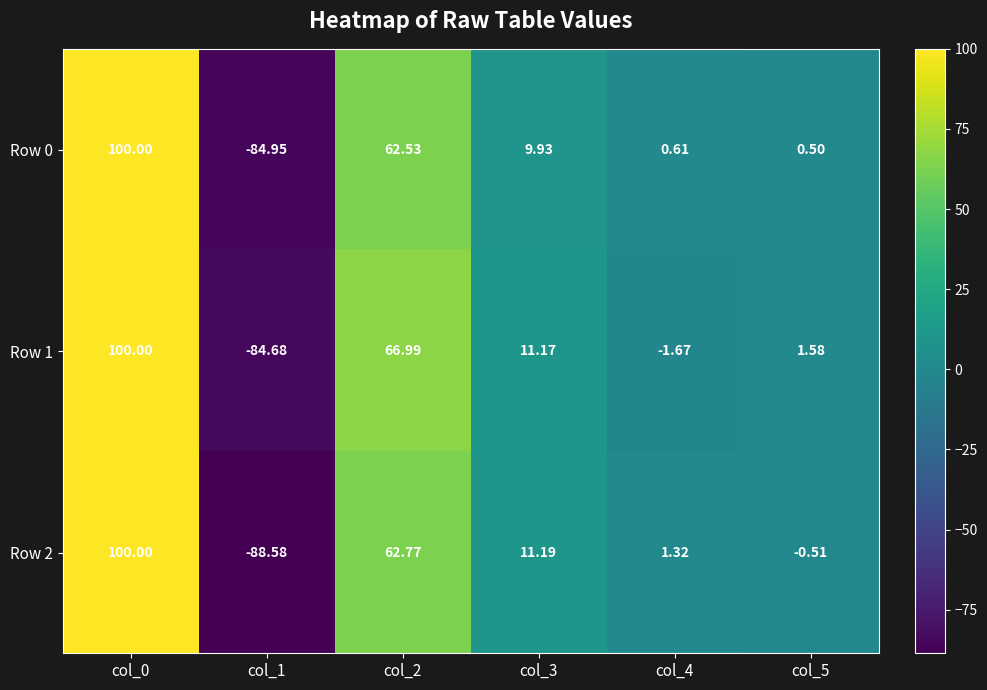

How many values in Row 1 are above zero?

4